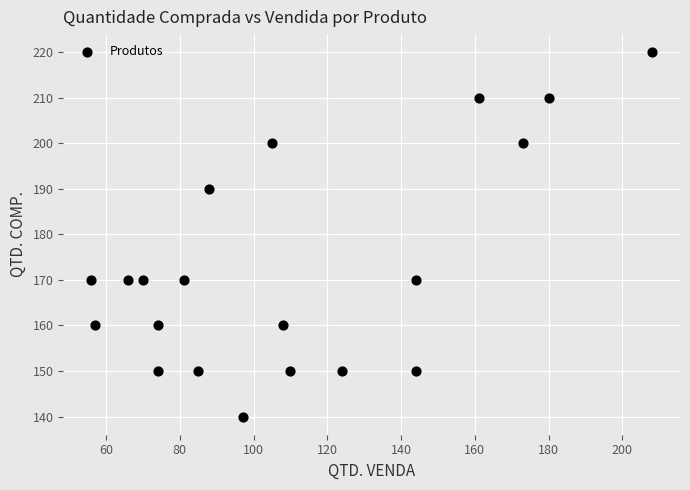

What is the range of Y values (max minus min)?

80